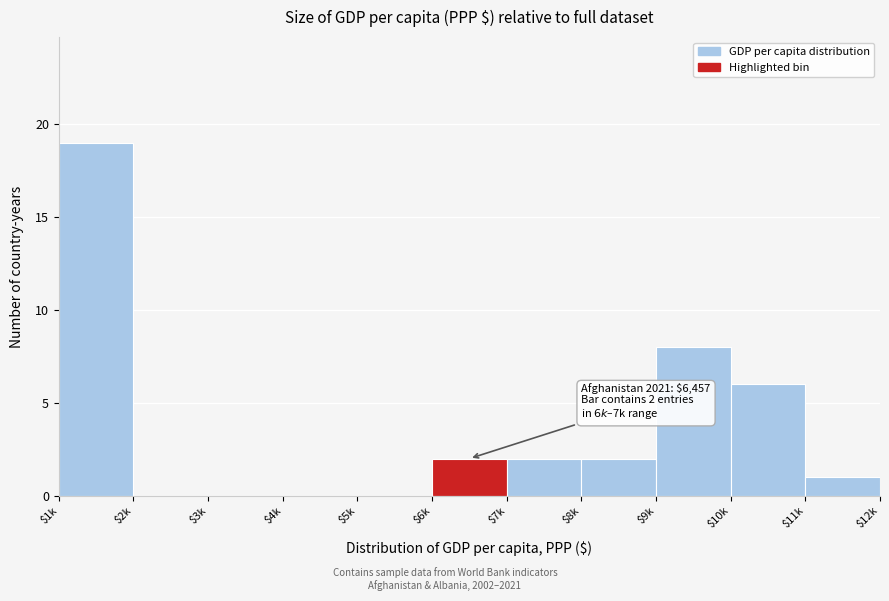

At which label is the value closest to 9?

$9k